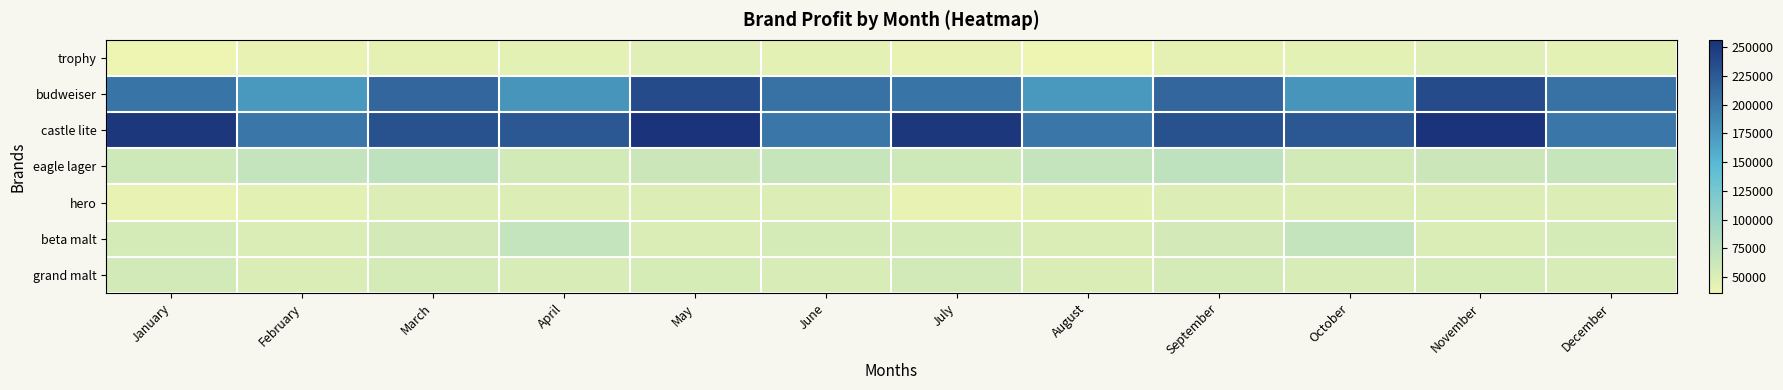

What is the total value across all series at August?

628130